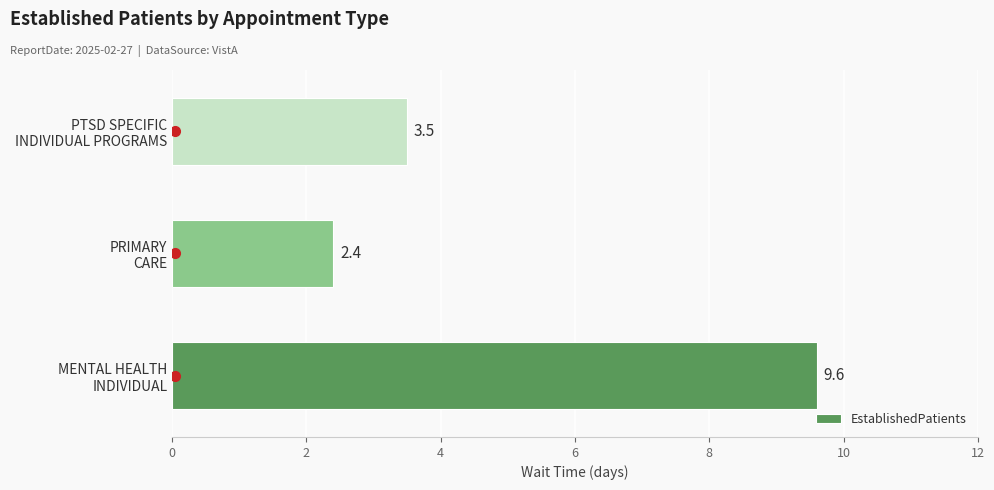

What is the sum of all values?

15.5